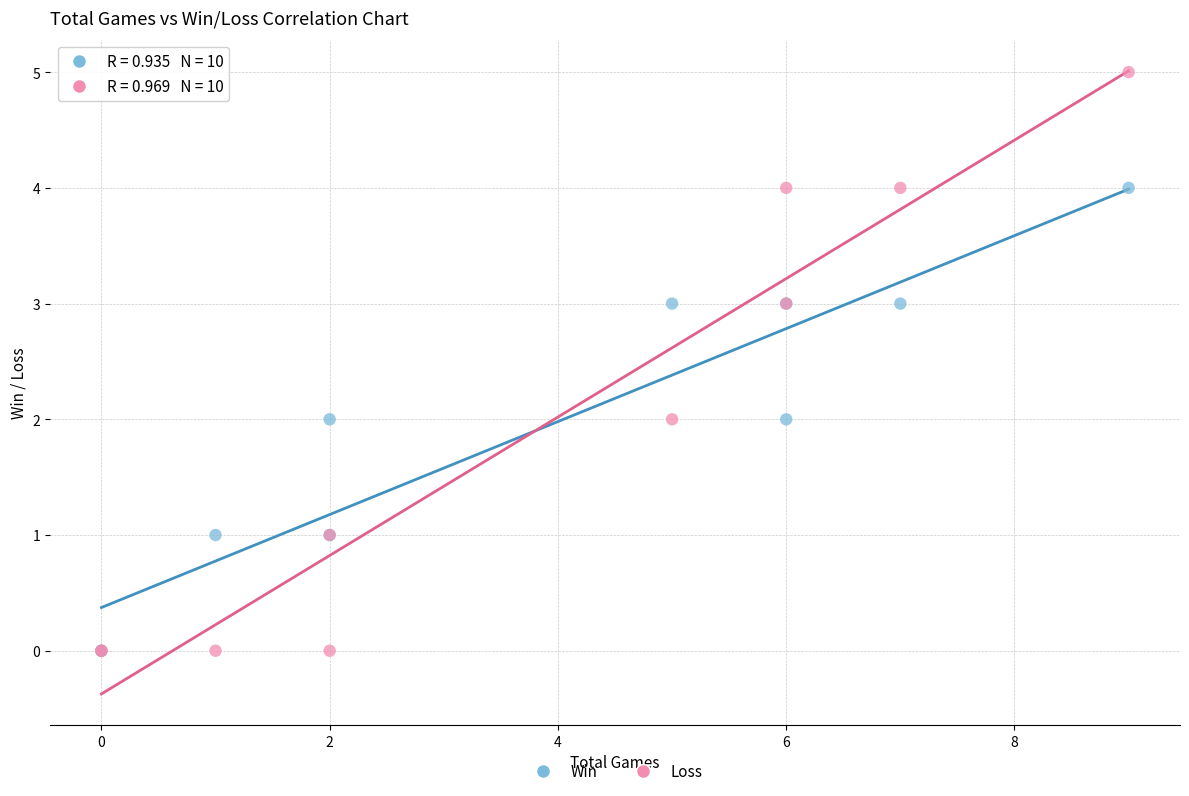

What are all the series names shown in the legend?

Win, Loss